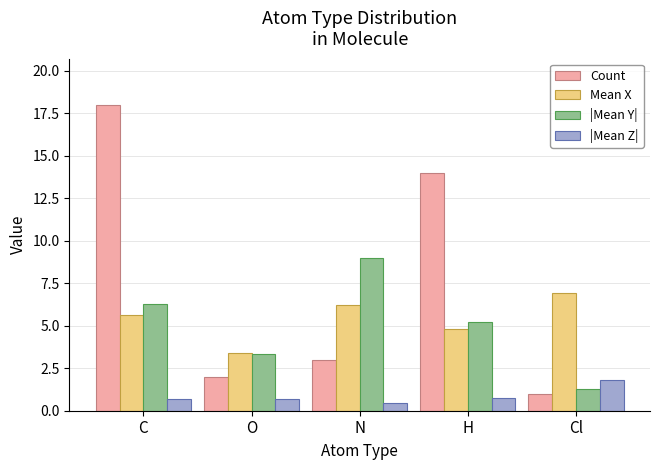

The Count series shows 3.4 at O. True or false?

False